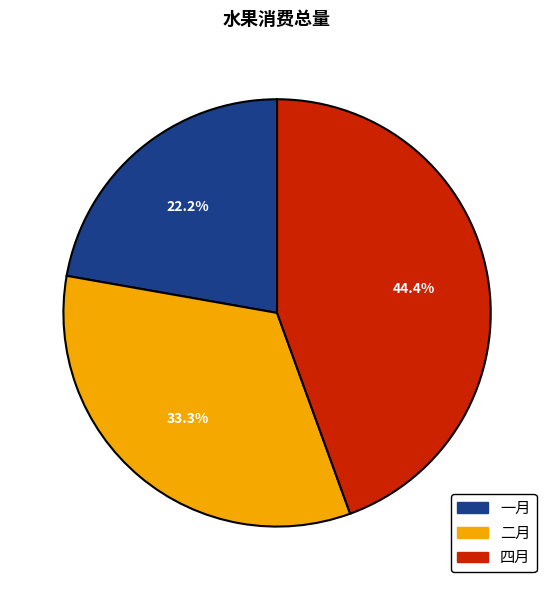

How many segments does this pie chart have?

3